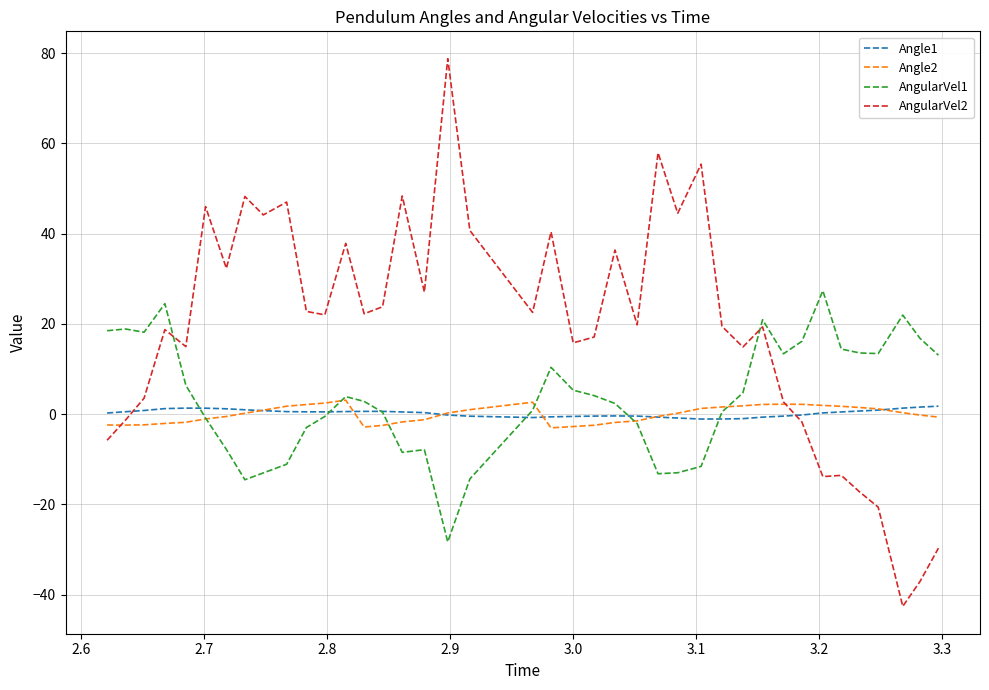

Which series has the widest spread of values?

AngularVel2